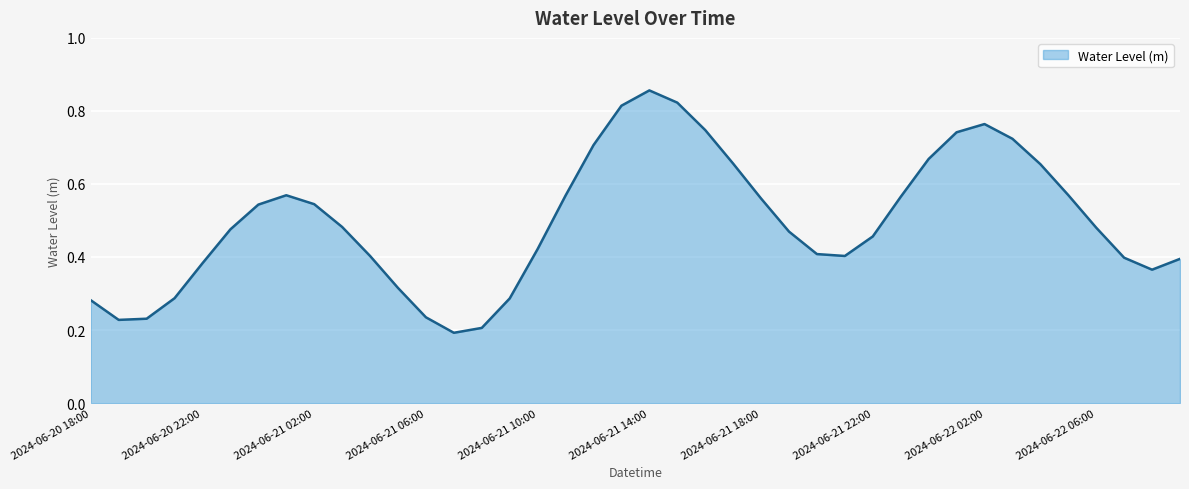

Which category has the highest value across all series?

2024-06-21 14:00